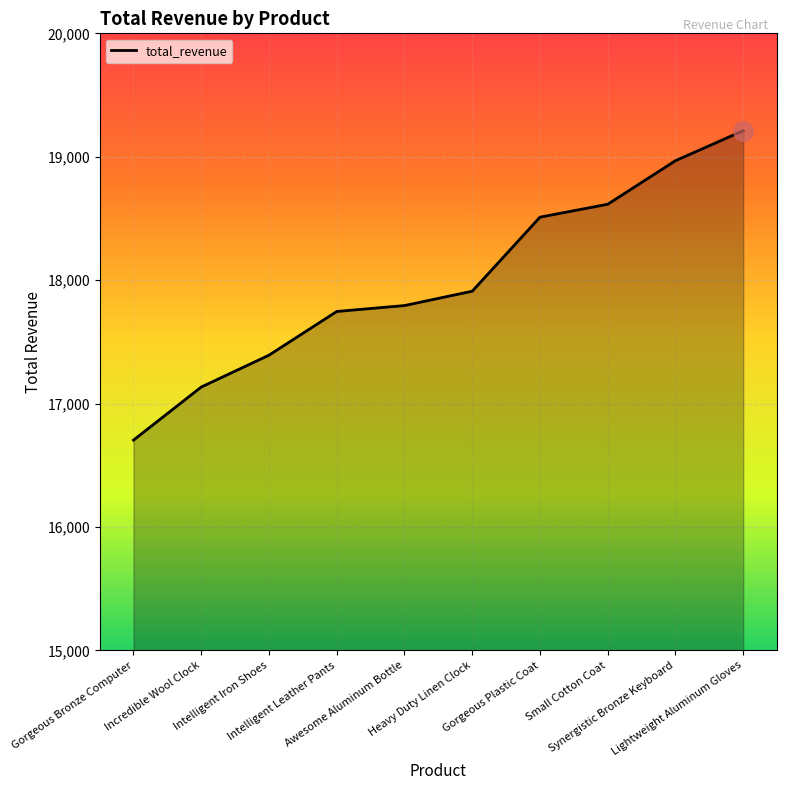

What is the maximum value shown in the chart?

19211.0